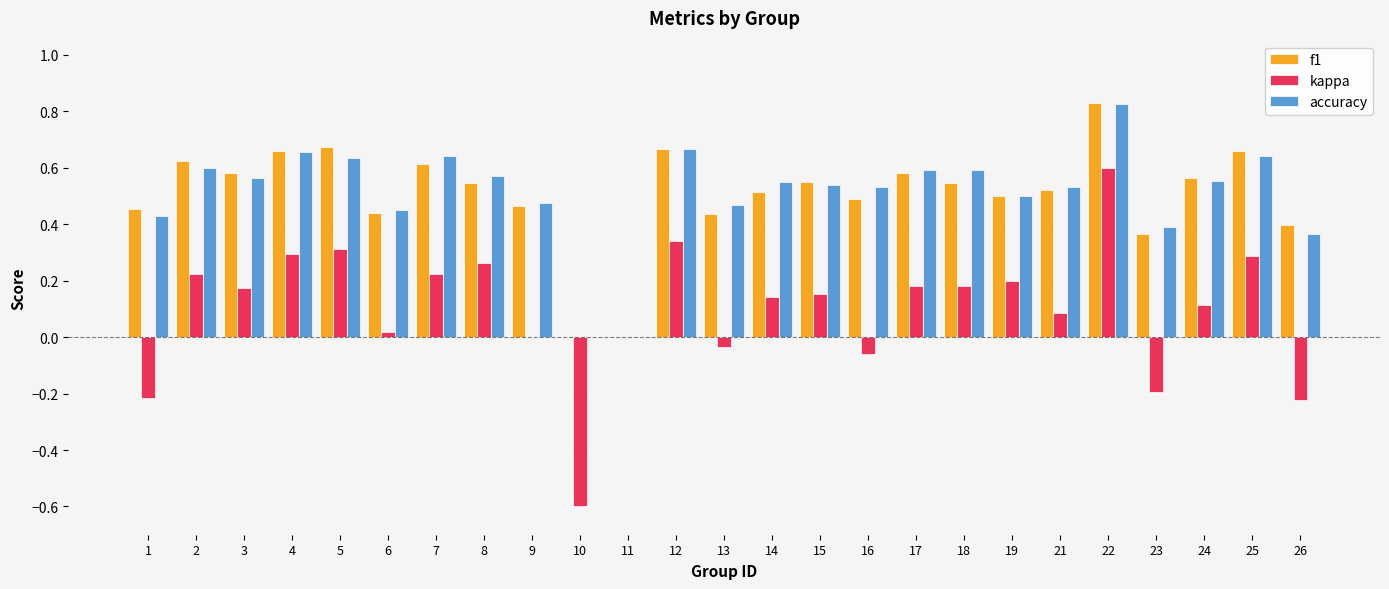

At which label does kappa reach its peak?

22